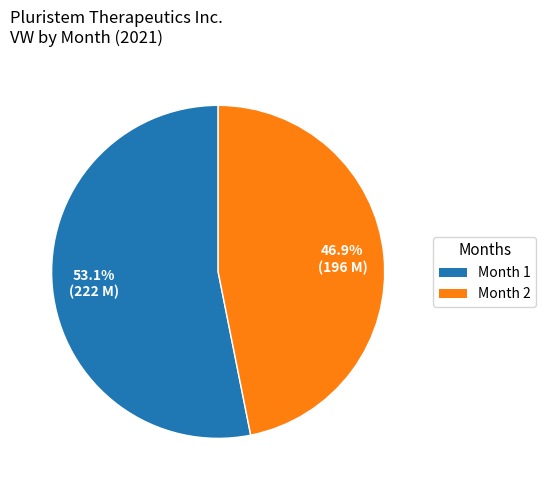

Is there a majority slice in this chart?

Yes